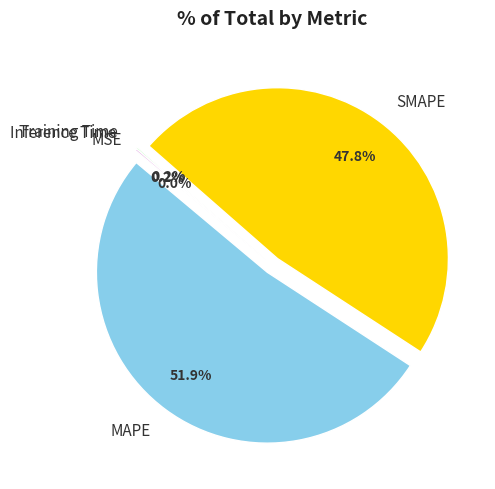

The SMAPE slice represents 48% of the pie. True or false?

True